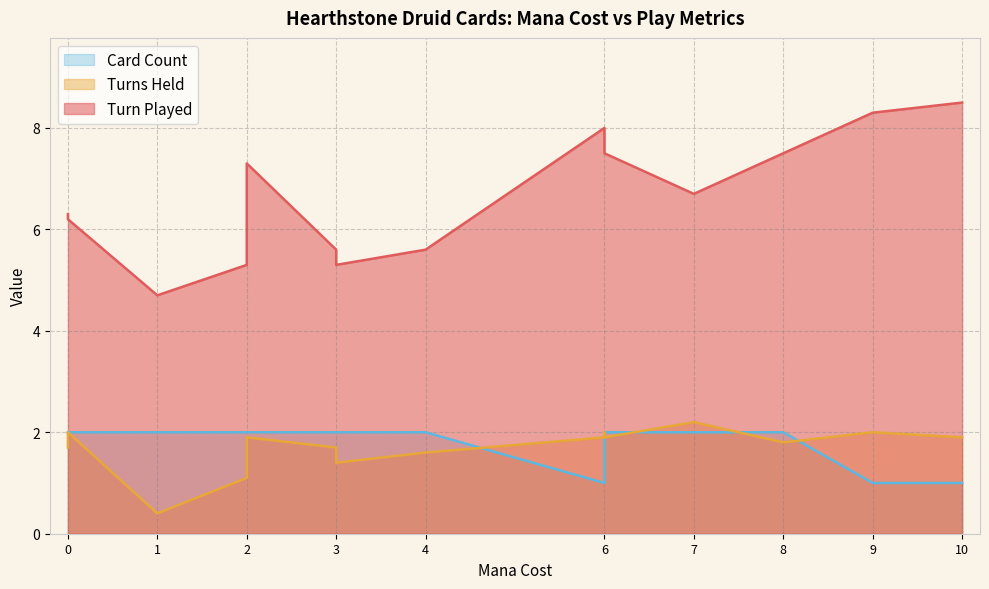

Is it true that Turns Held equals 1.1 at 2?

True